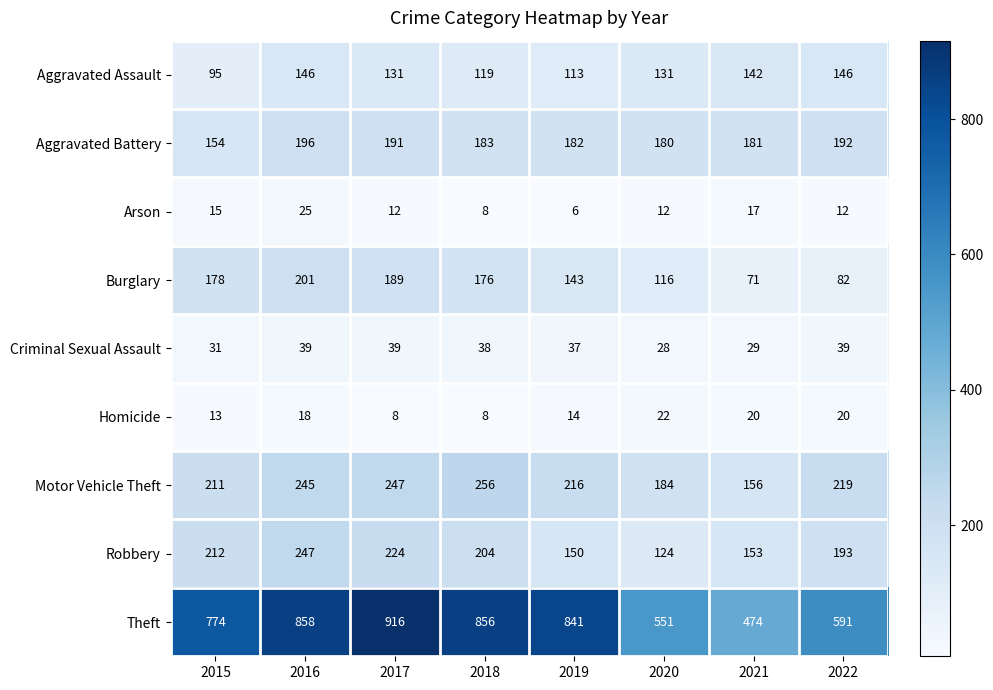

List the series in order of their peak value, lowest first.

Homicide, Arson, Criminal Sexual Assault, Aggravated Assault, Aggravated Battery, Burglary, Robbery, Motor Vehicle Theft, Theft